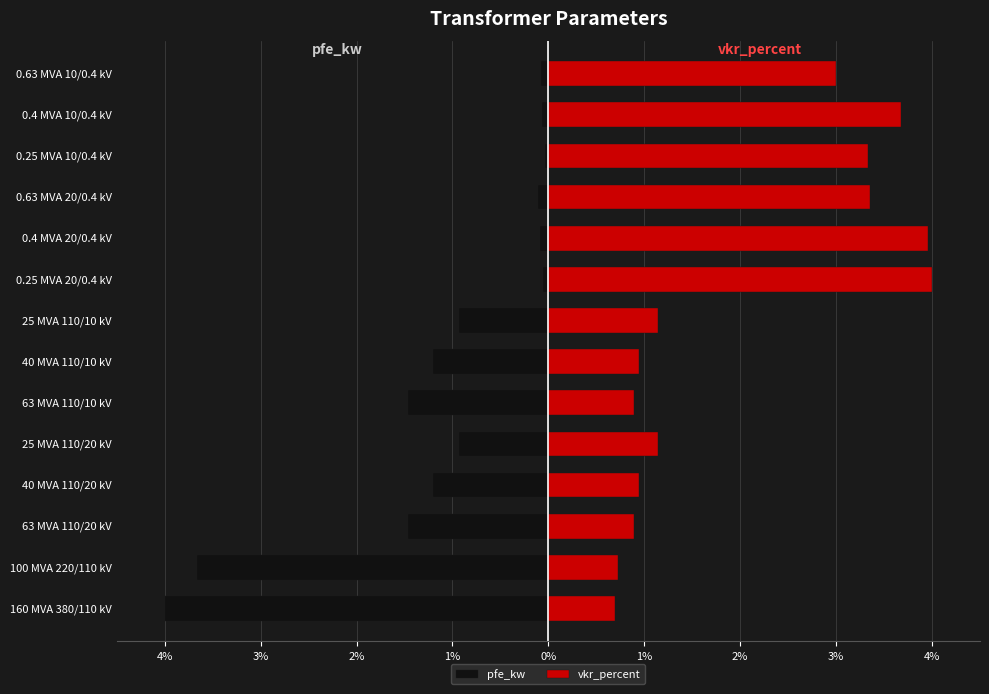

How many bars are there in each group?

2